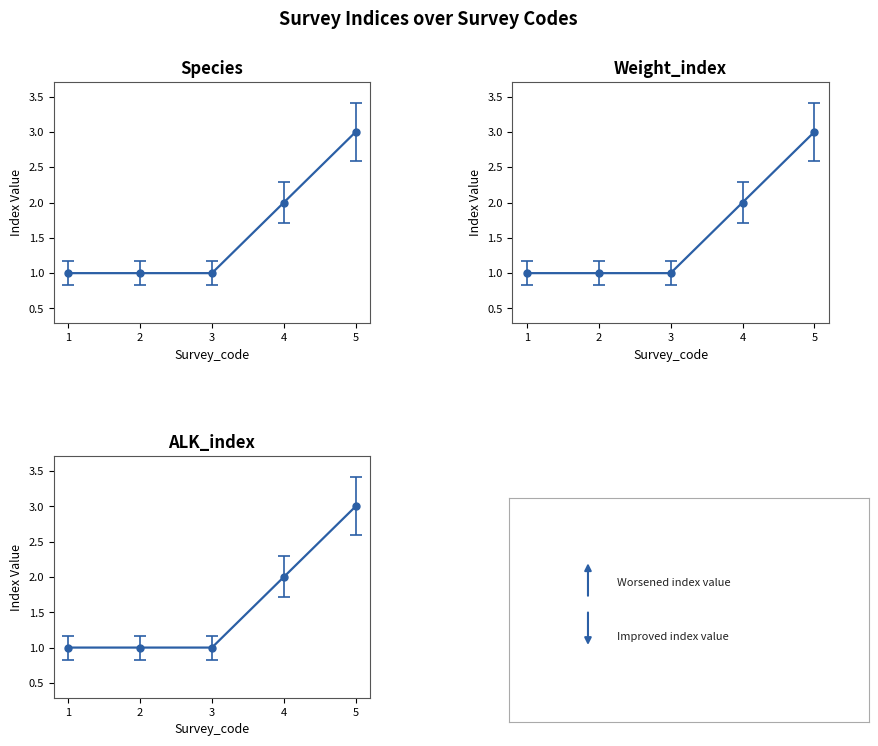

Is the value of ALK_index at 4 greater than the value of Weight_index at 2?

Yes